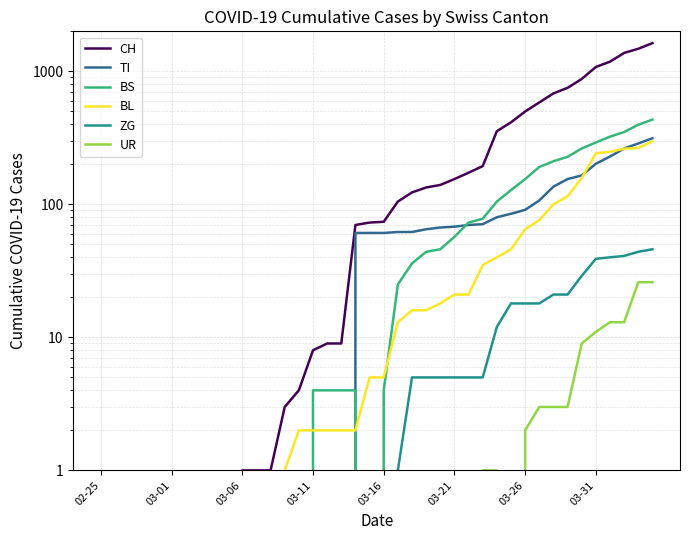

Is this an area chart (filled region under the line)?

No